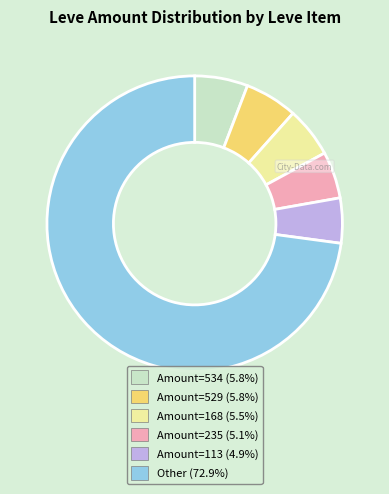

Is there any slice that represents more than half of the pie?

Yes